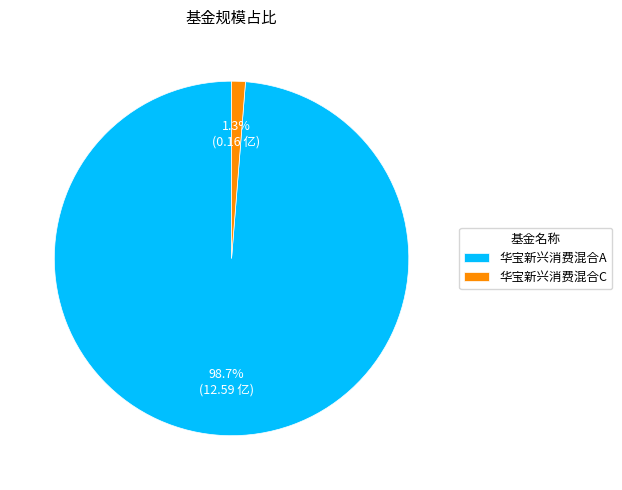

The 华宝新兴消费混合A slice represents 86% of the pie. True or false?

False